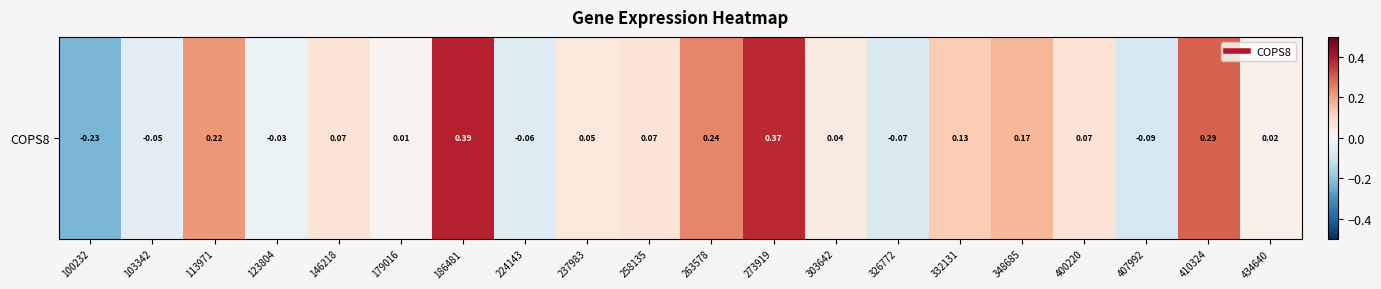

List the labels in order of value, smallest first.

100232, 407992, 326772, 224143, 103342, 123804, 179016, 434640, 303642, 237983, 258135, 400220, 146218, 332131, 348685, 113971, 263578, 410324, 273919, 186481